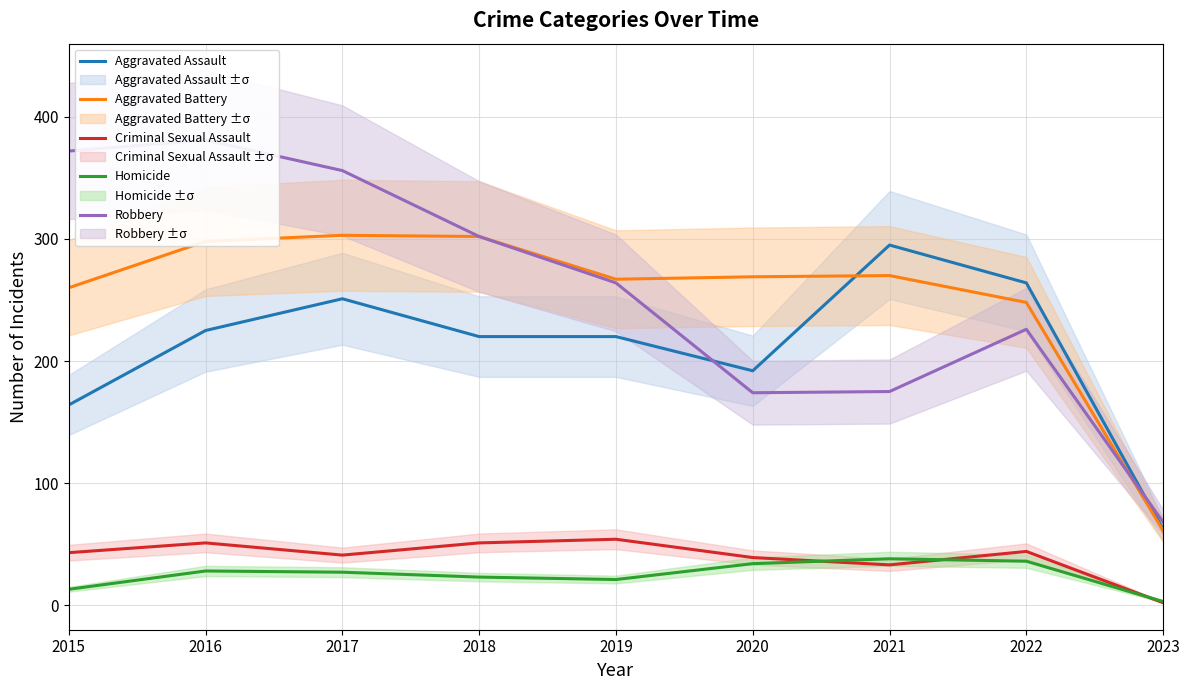

How many interior local peaks does the Aggravated Assault series have?

2